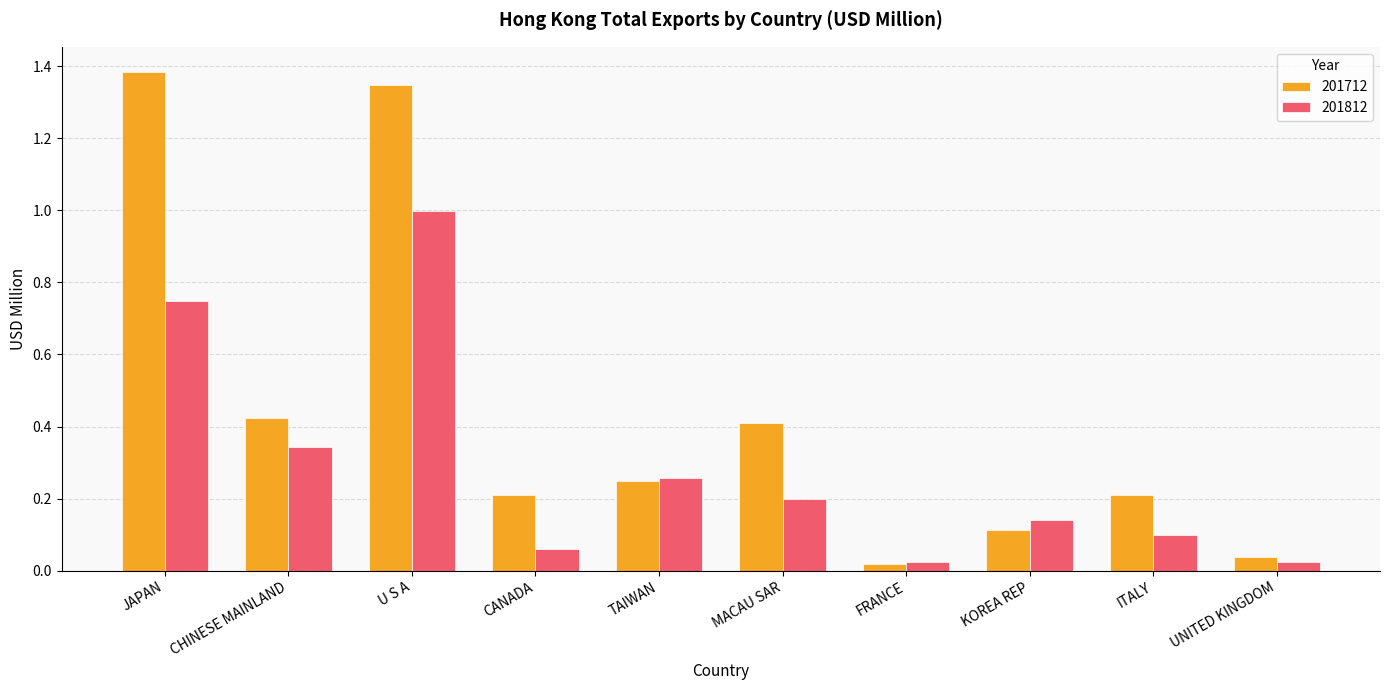

At which category is the sum across all series the highest?

U S A